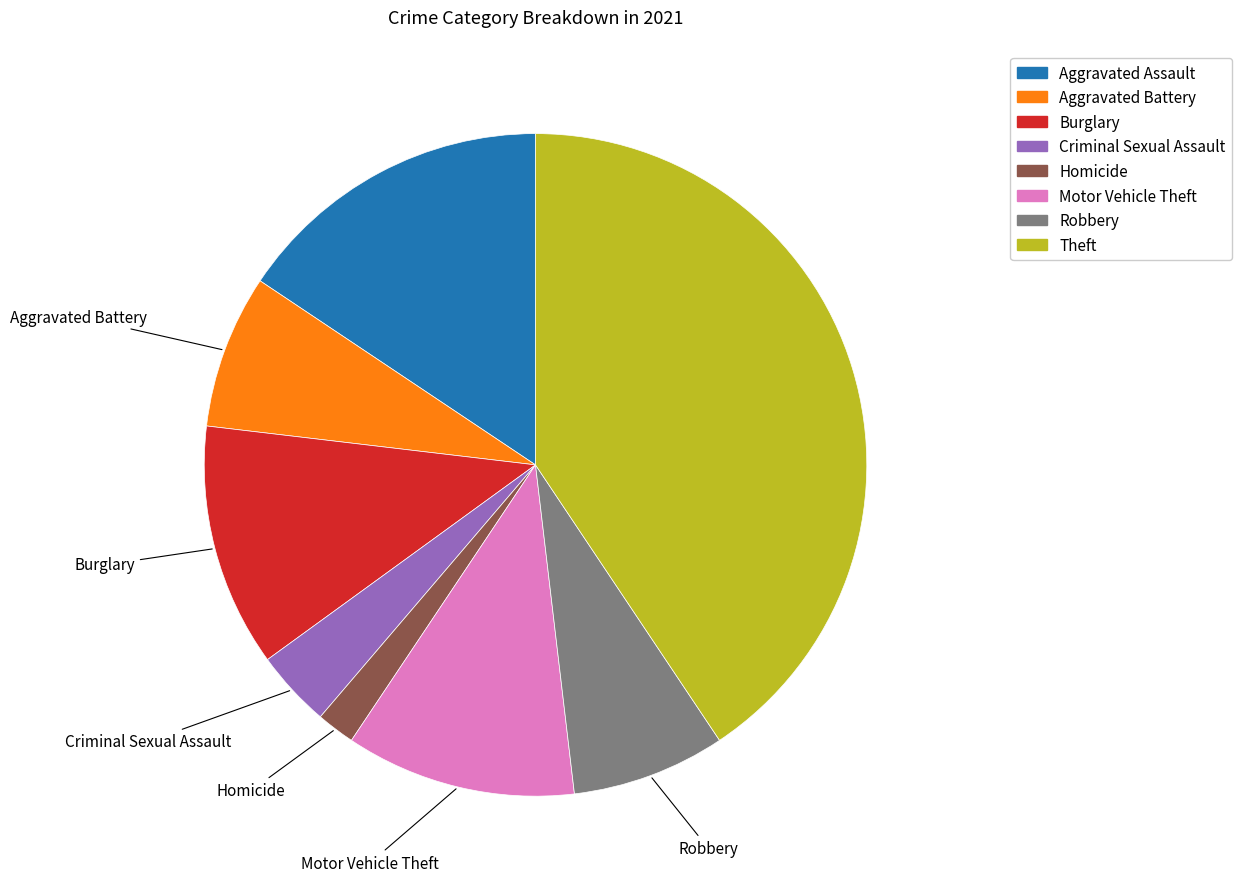

Is there a majority slice in this chart?

No